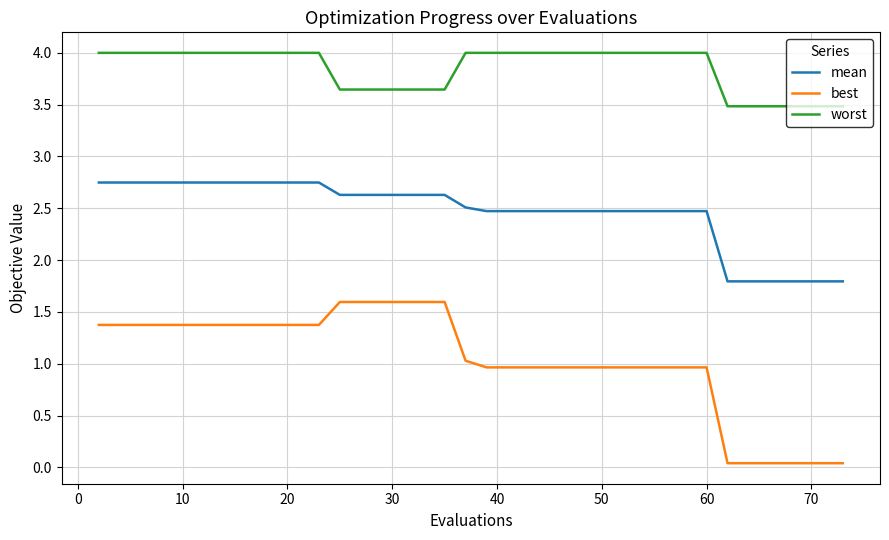

What is the minimum value for mean?

1.8